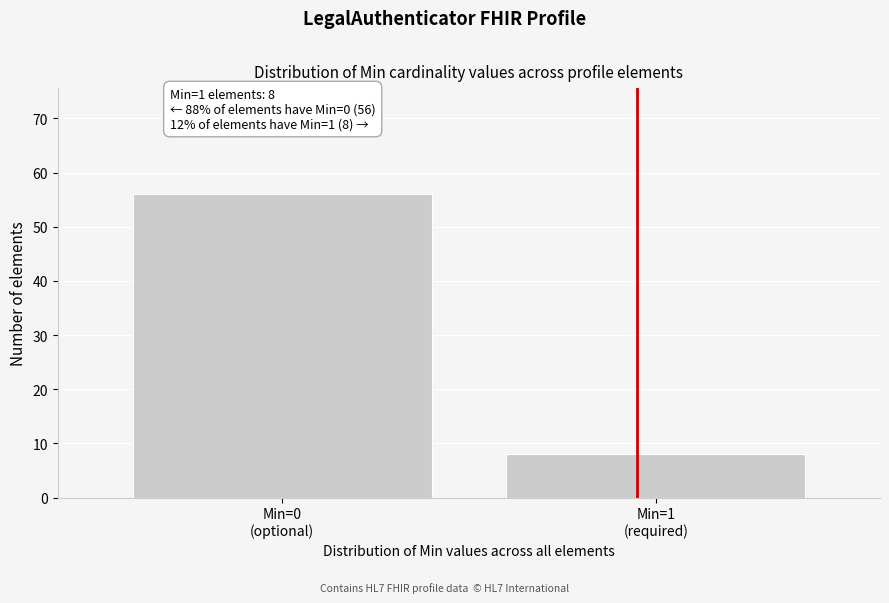

Reading left to right, transcribe all the data shown in this chart.

56	8